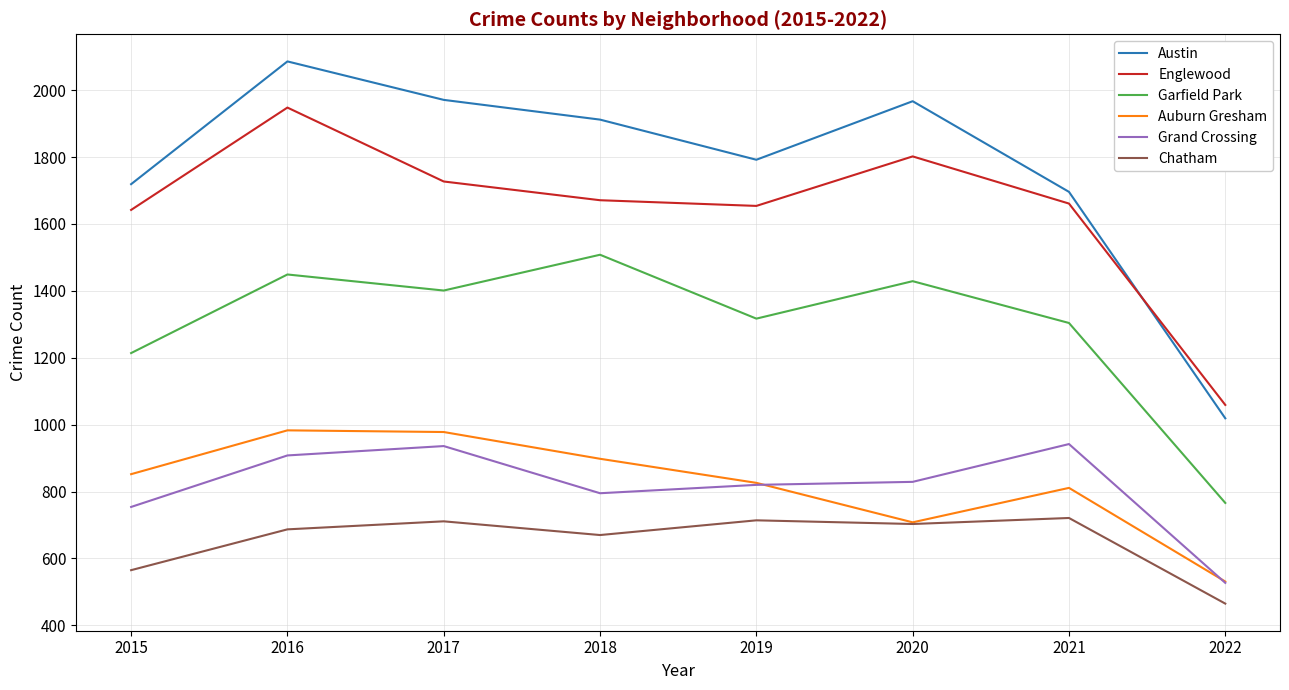

True or false: Austin has a value of 1792 at 2019.

True